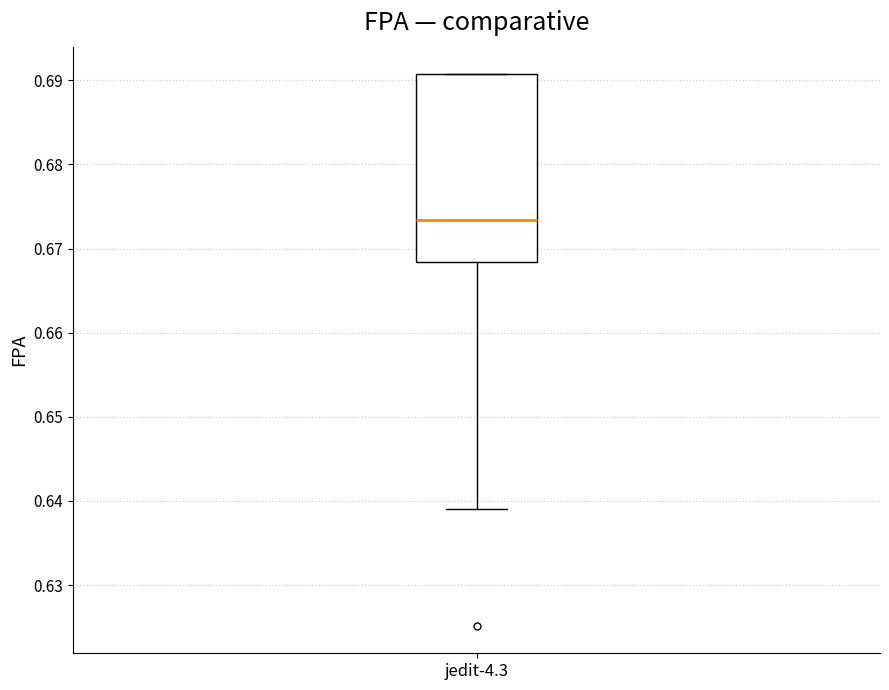

Transcribe this box plot: give where the median line is, the range the box spans, and where the two whiskers end, as read against the y-axis. The values are not printed on the chart, so give them approximately, as read against the axis.

median 0.673, box 0.668 to 0.691, whiskers 0.639 to 0.691